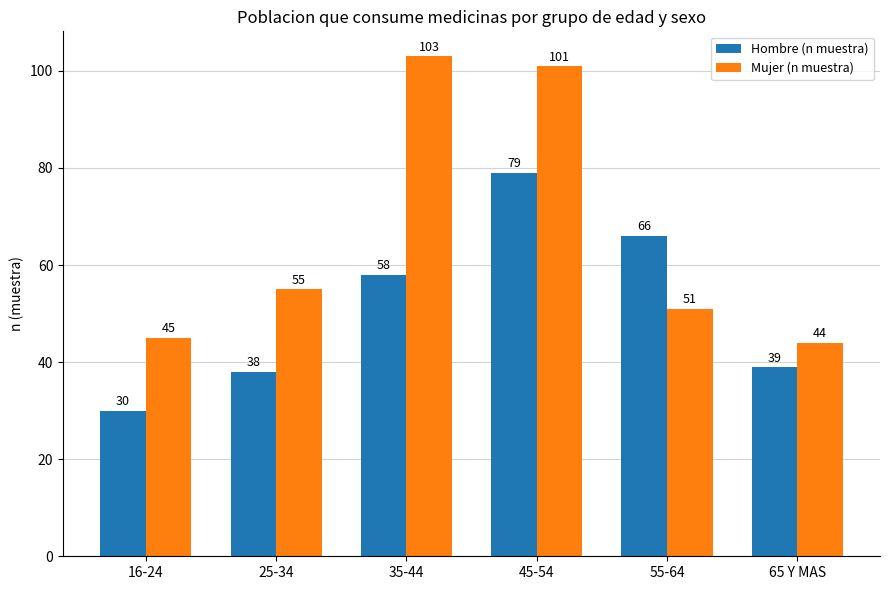

Which series has the largest range (max minus min)?

Mujer (n muestra)